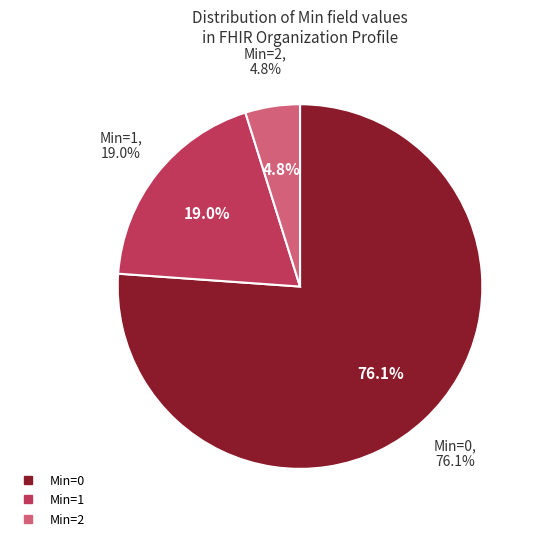

The Organization.language slice represents 1% of the pie. True or false?

False